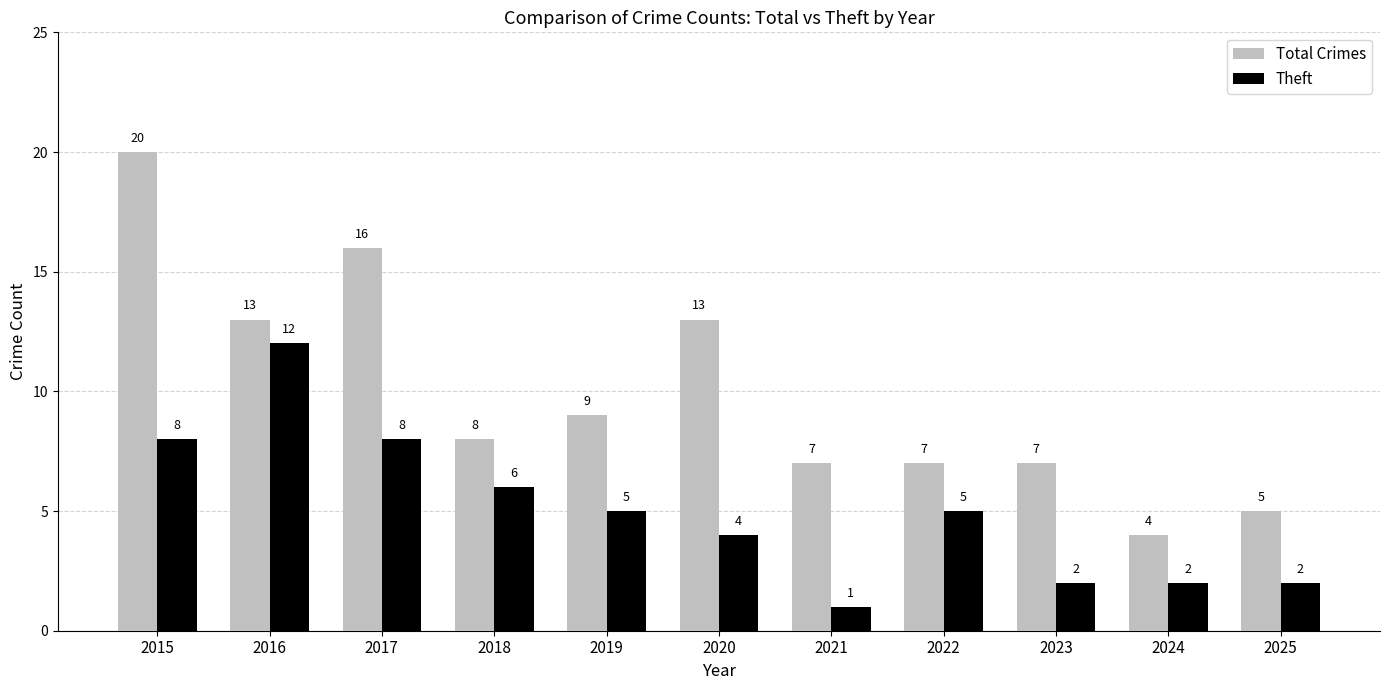

Where is Theft nearest to the value 6?

2018